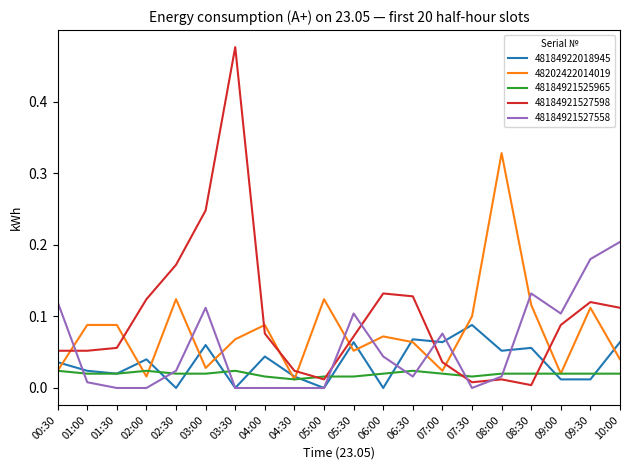

Rank the series by their maximum value, from highest to lowest.

48184921527598, 48202422014019, 48184921527558, 48184922018945, 48184921525965